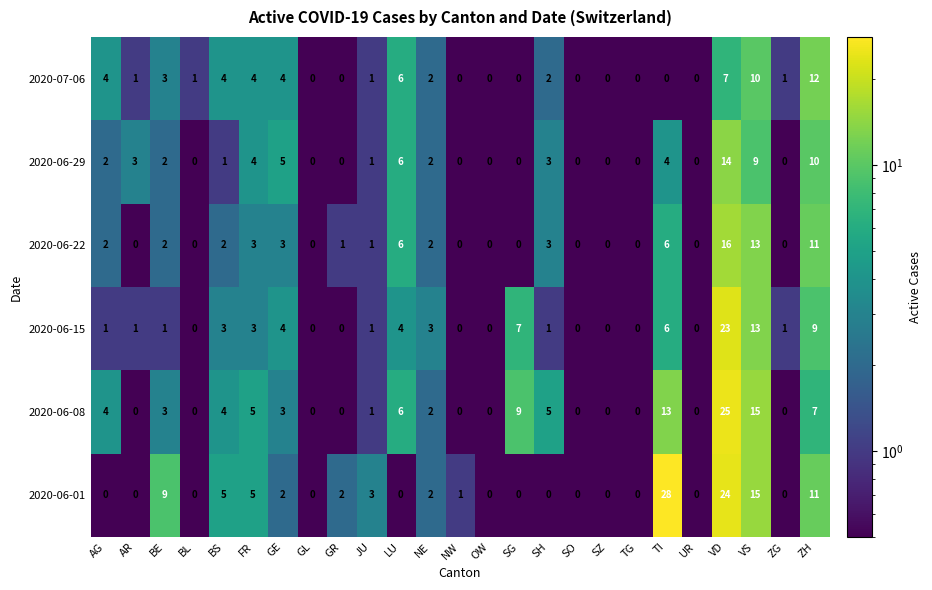

Which series has the largest total across all categories?

2020-06-01